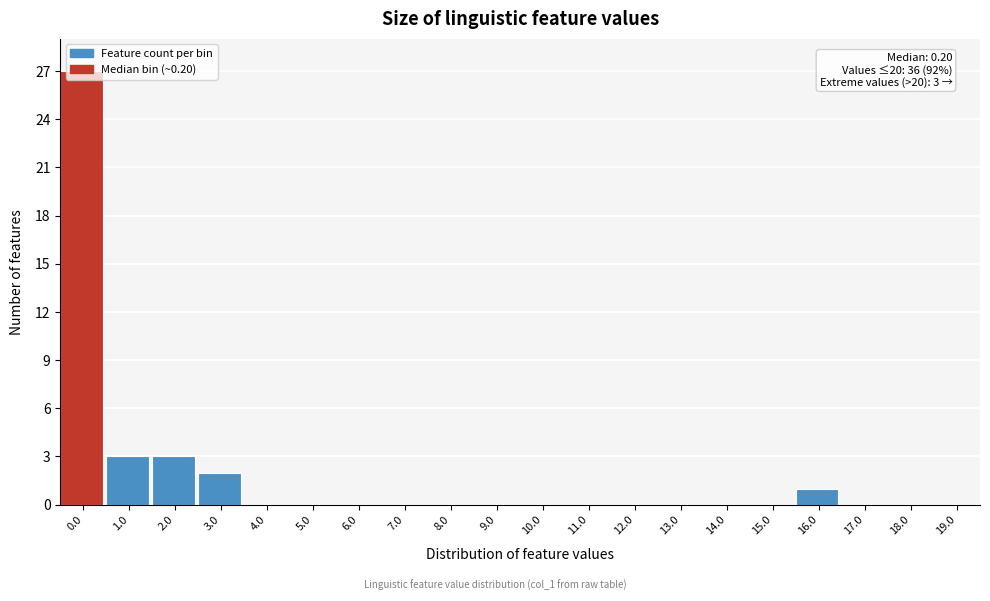

Between 1.0 and 17.0, which is larger?

1.0